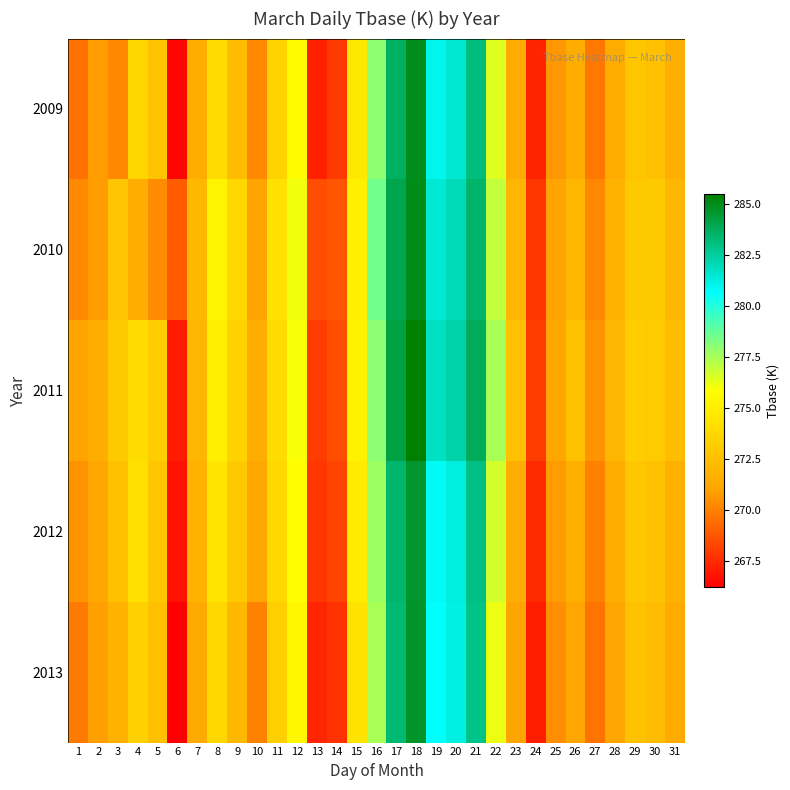

At which category is the sum across all series the highest?

18